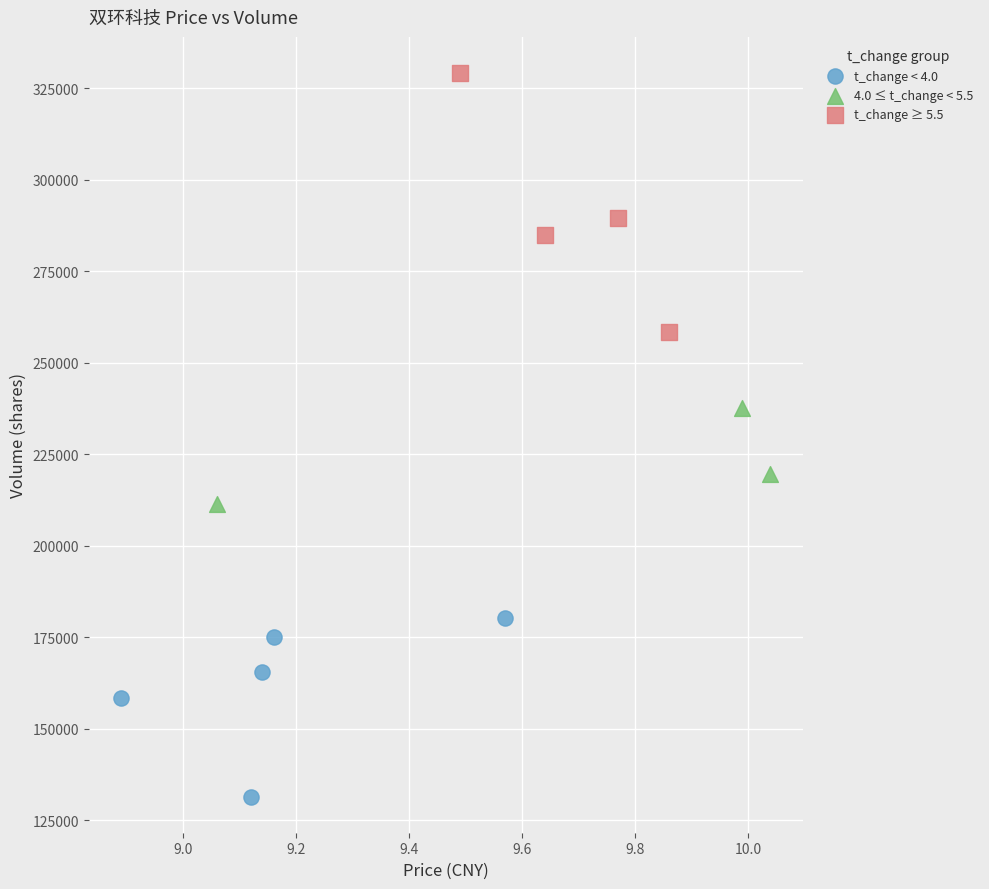

Which series contains the highest Y value?

t_change ≥ 5.5